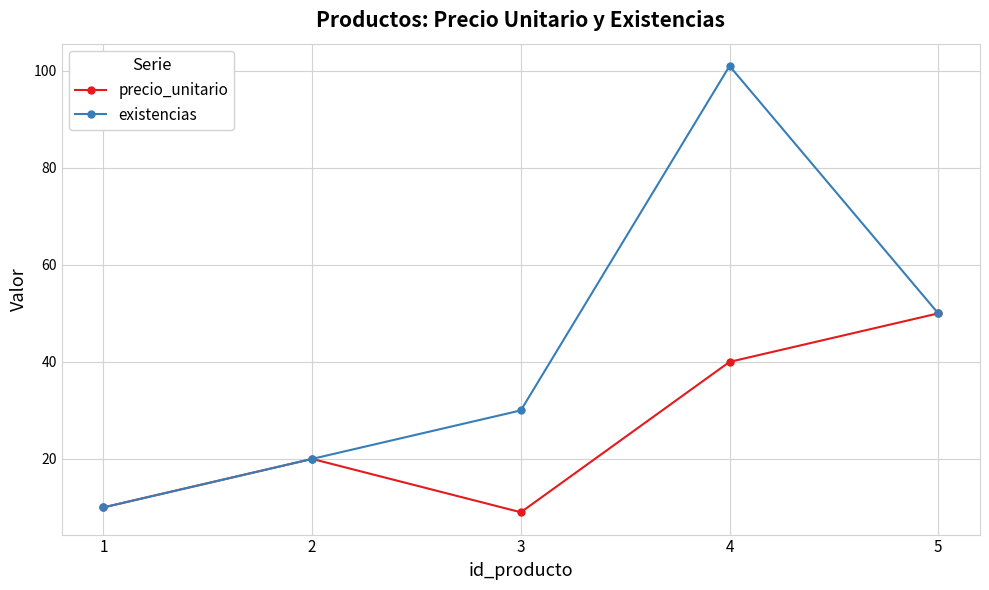

Rank the series by their maximum value, from lowest to highest.

precio_unitario, existencias